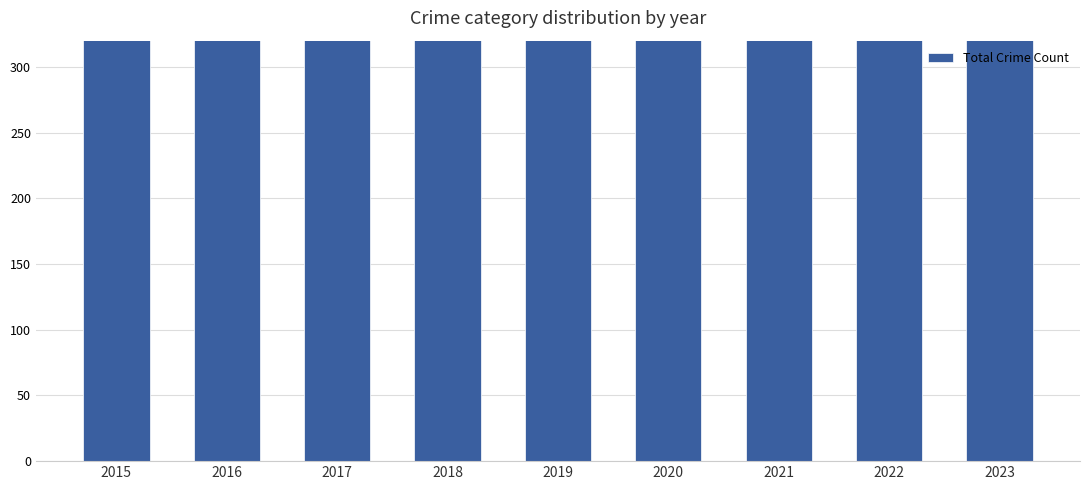

Reading left to right, what are all the values shown in this chart?

2015=537	2016=708	2017=698	2018=635	2019=612	2020=687	2021=635	2022=576	2023=607